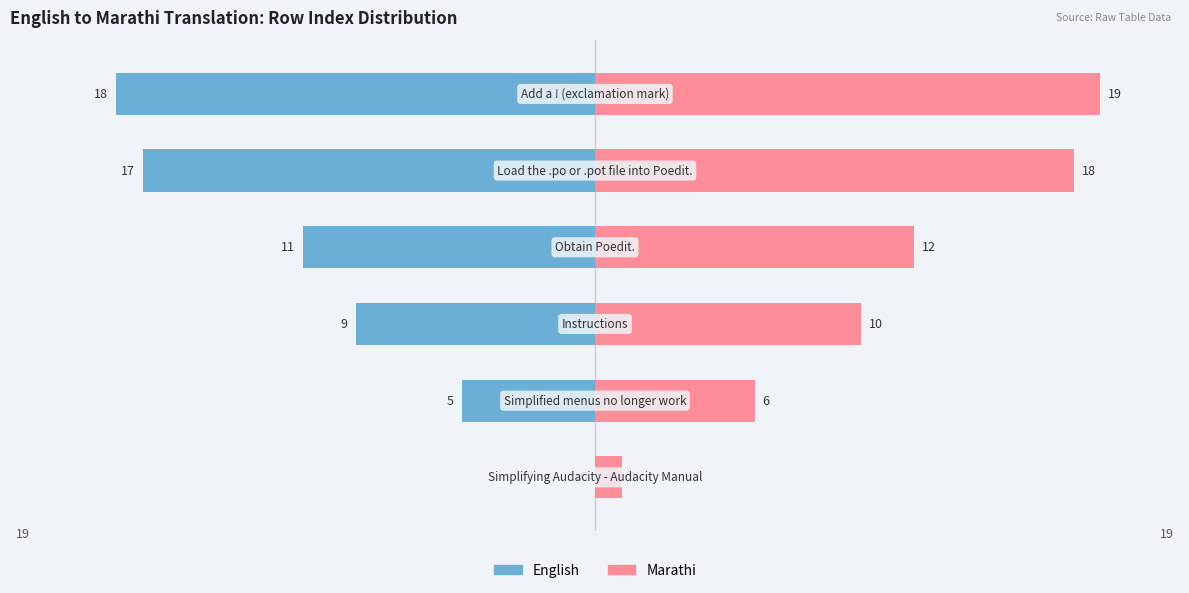

The English series shows -9 at 2. True or false?

True